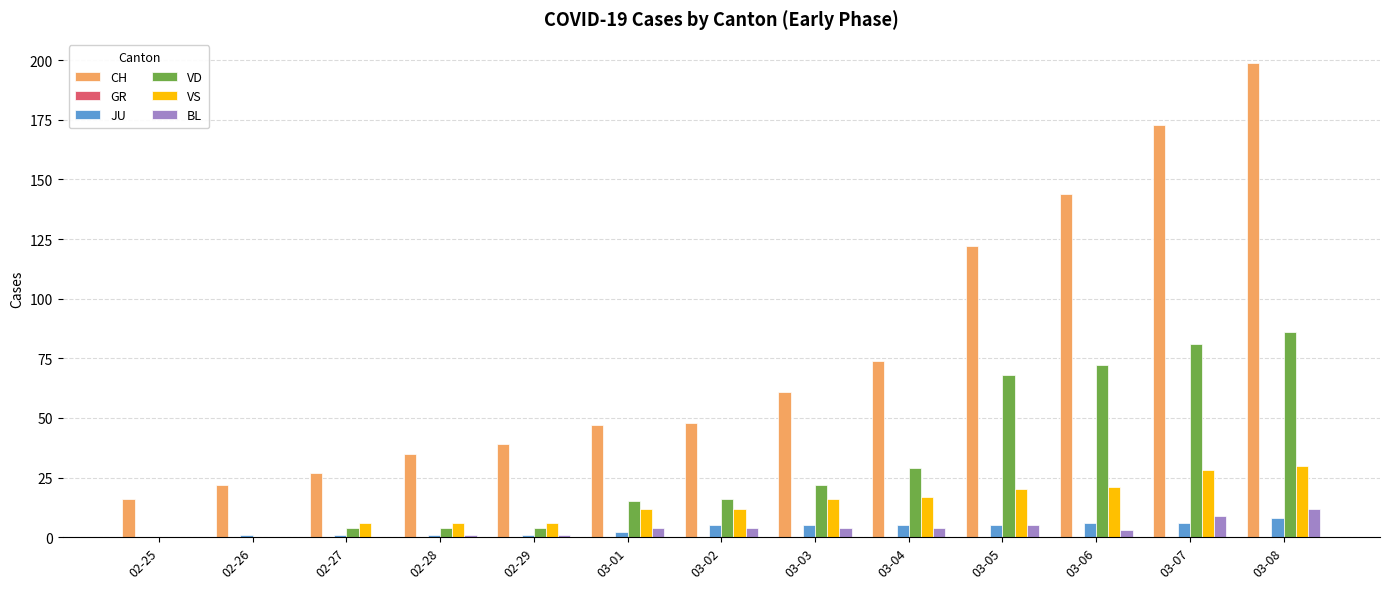

True or false: BL has a value of 0 at 02-26.

True